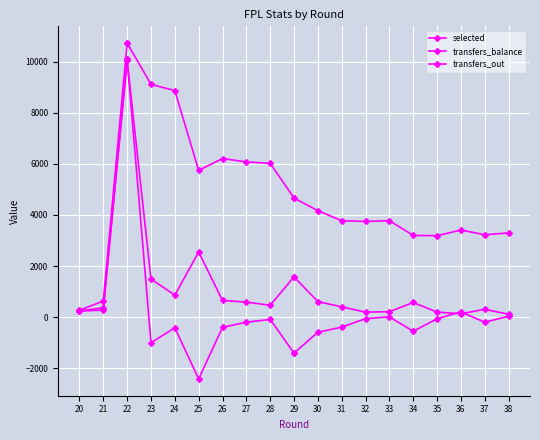

Is this an area chart (filled region under the line)?

No